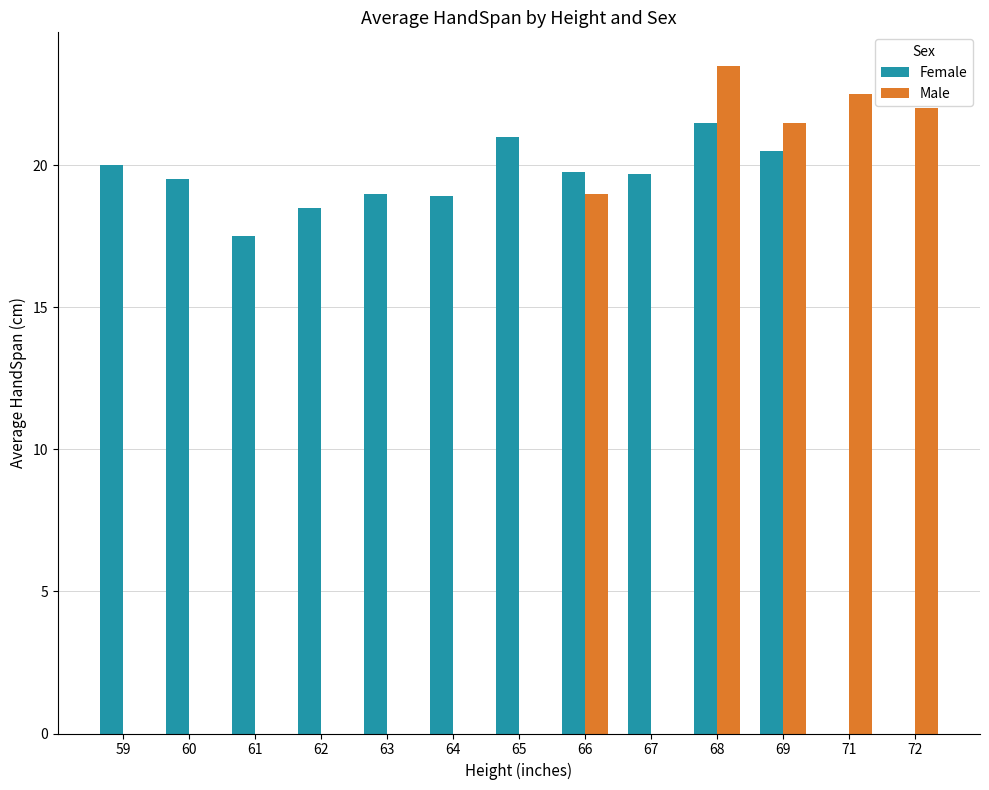

Where is Male nearest to the value 11?

66